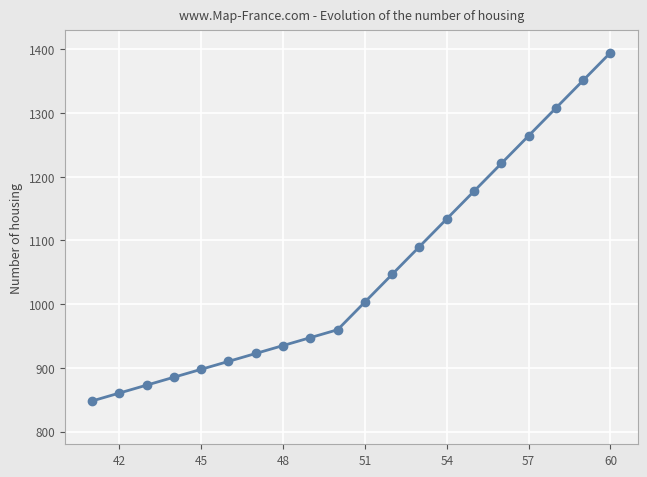

How many lines are shown in the chart?

1